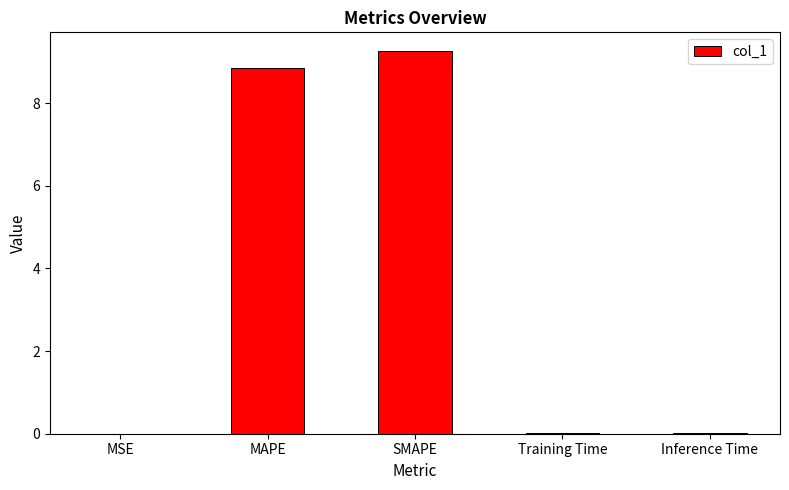

Between SMAPE and Inference Time, which is larger?

SMAPE